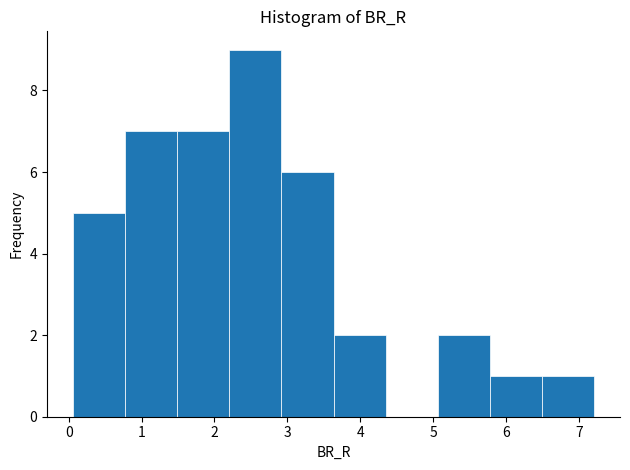

Reading left to right, list every bar in this chart as the range it spans on the x-axis followed by its height. Neither the bar edges nor the heights are printed on the chart, so give them approximately, as read against the axes.

0.1 to 0.8: 5
0.8 to 1.5: 7
1.5 to 2.2: 7
2.2 to 2.9: 9
2.9 to 3.6: 6
3.6 to 4.3: 2
4.3 to 5.1: 0
5.1 to 5.8: 2
5.8 to 6.5: 1
6.5 to 7.2: 1